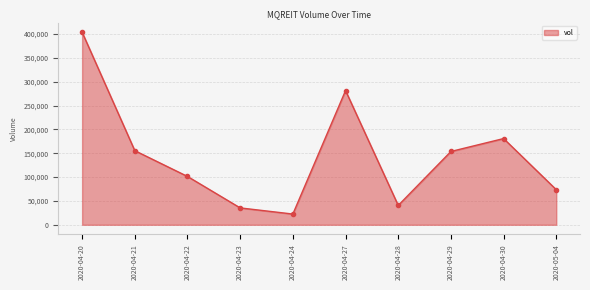

What is the label of the 5th point from the left?

2020-04-24